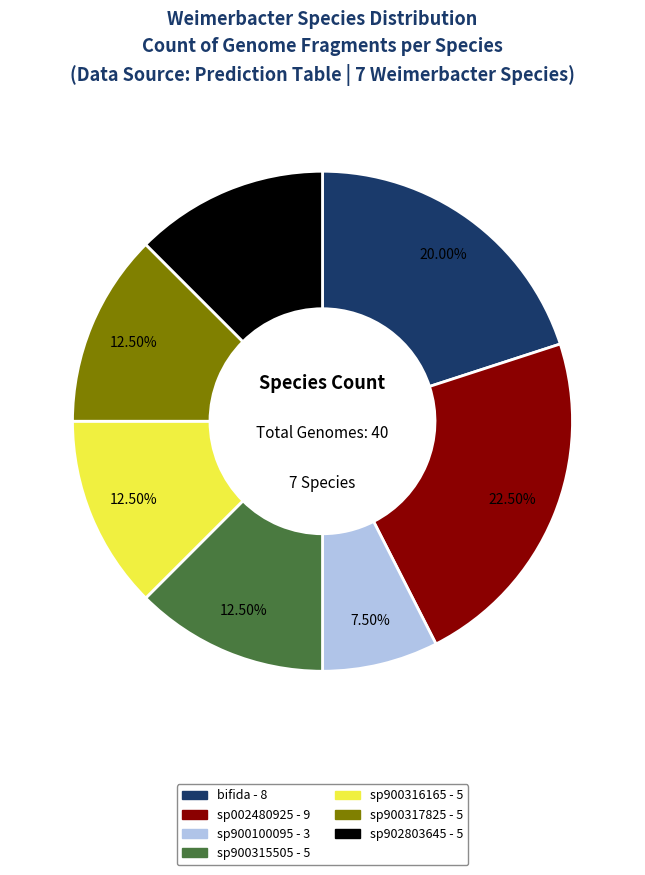

Does any single category account for the majority?

No